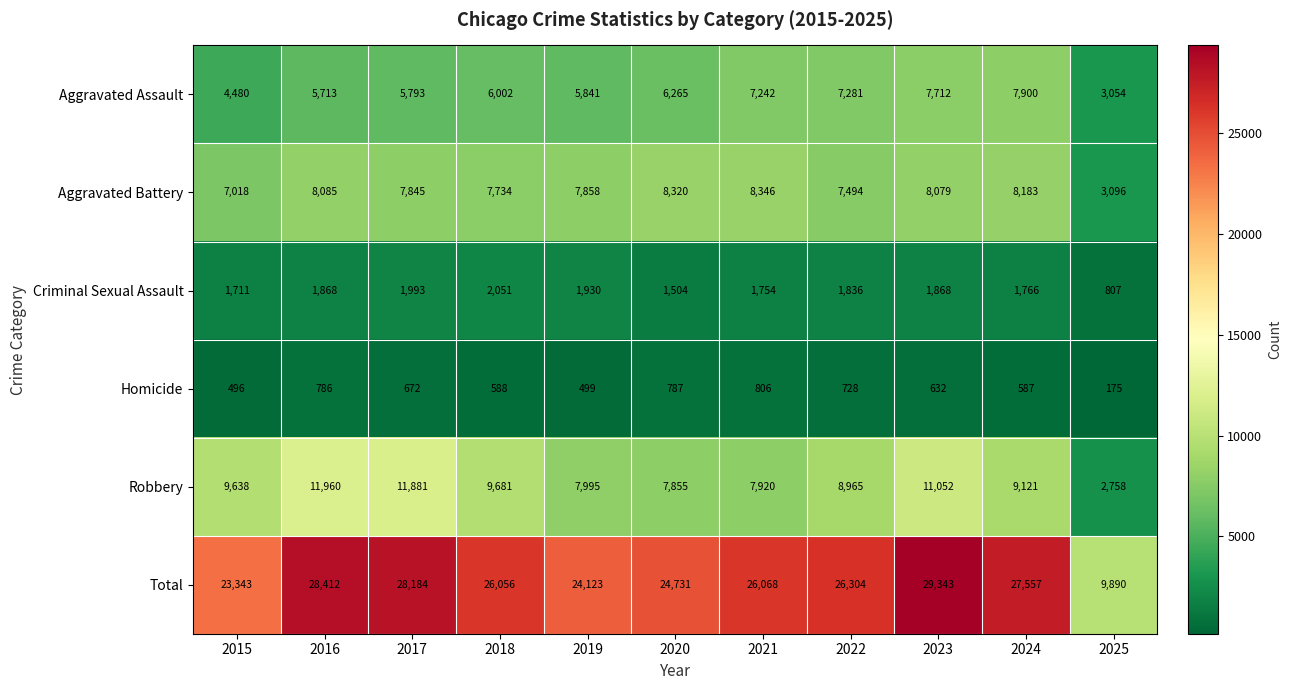

What value does the Robbery series have at 2022, to the nearest 100?

9000